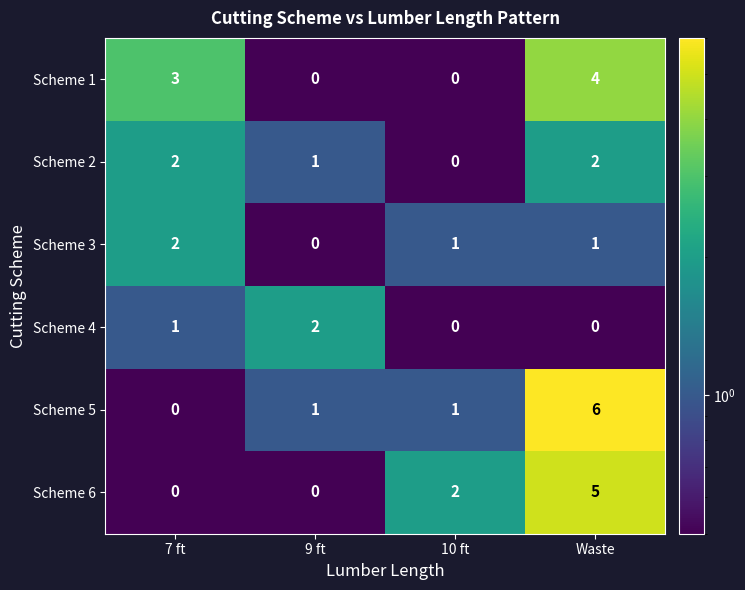

Reading right to left, list all the values displayed in this chart.

Scheme 1: Waste=4	10 ft=0	9 ft=0	7 ft=3
Scheme 2: Waste=2	10 ft=0	9 ft=1	7 ft=2
Scheme 3: Waste=1	10 ft=1	9 ft=0	7 ft=2
Scheme 4: Waste=0	10 ft=0	9 ft=2	7 ft=1
Scheme 5: Waste=6	10 ft=1	9 ft=1	7 ft=0
Scheme 6: Waste=5	10 ft=2	9 ft=0	7 ft=0